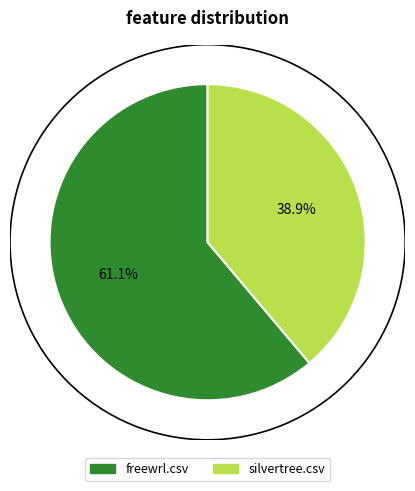

To the nearest percent, what is the average slice percentage?

50%